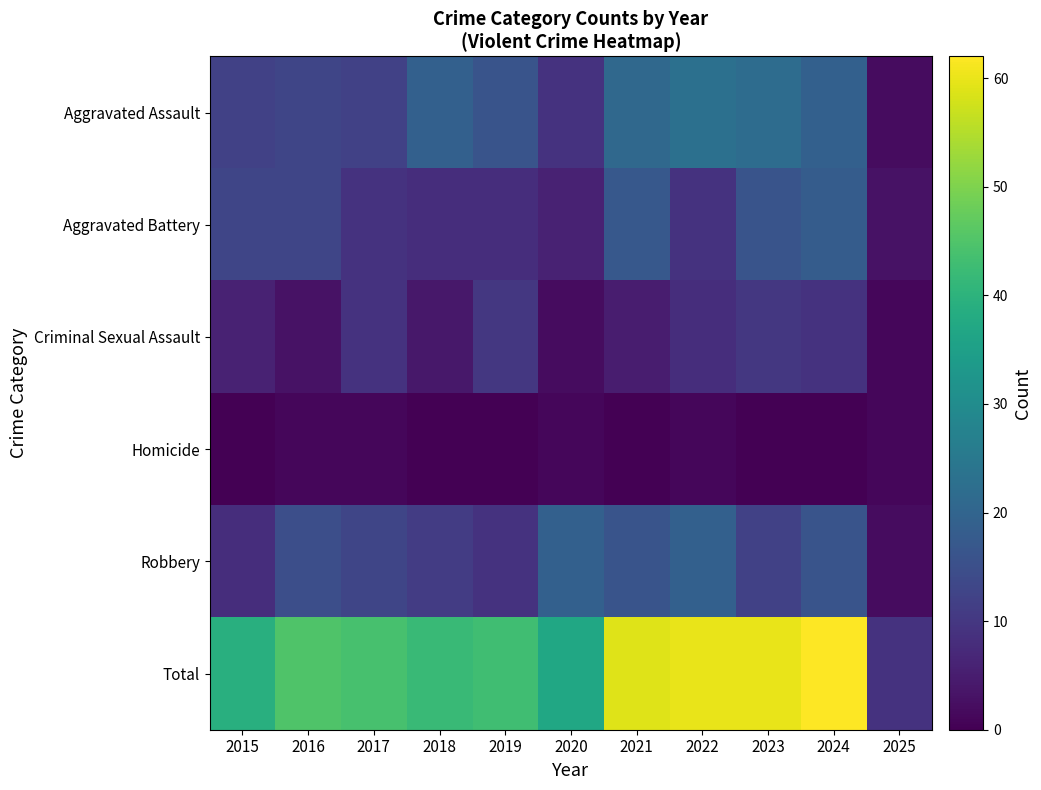

Which series has the largest total across all categories?

Total